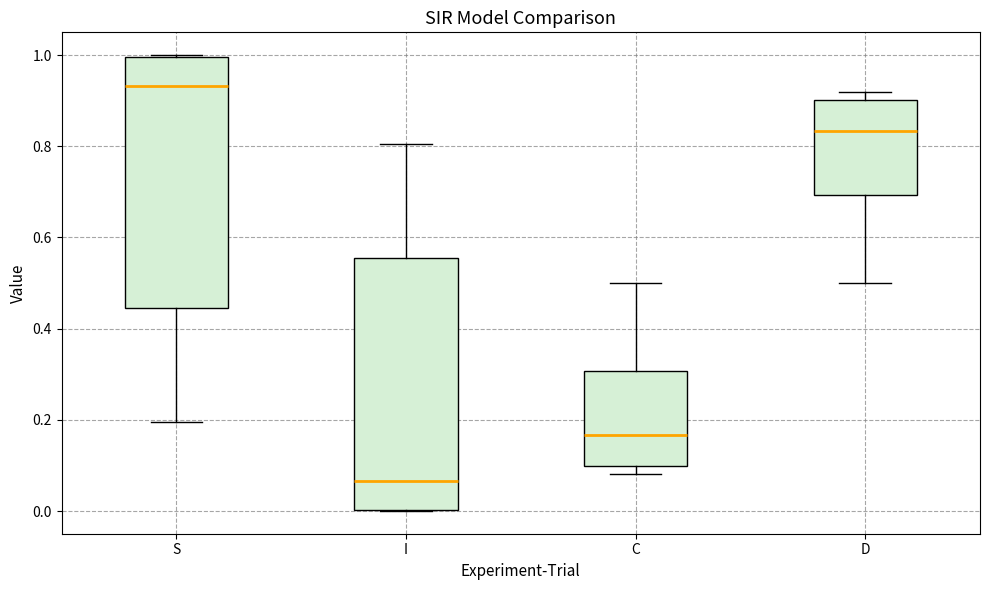

Reading left to right, read every box against the y-axis: the position of its median line, the range the box covers, and the ends of its whiskers. The values are not printed on the chart, so give them approximately, as read against the axis.

S: median 0.94, box 0.44 to 1.00, whiskers 0.20 to 1.00
I: median 0.06, box 0.00 to 0.56, whiskers 0.00 to 0.80
C: median 0.16, box 0.10 to 0.30, whiskers 0.08 to 0.50
D: median 0.84, box 0.70 to 0.90, whiskers 0.50 to 0.92